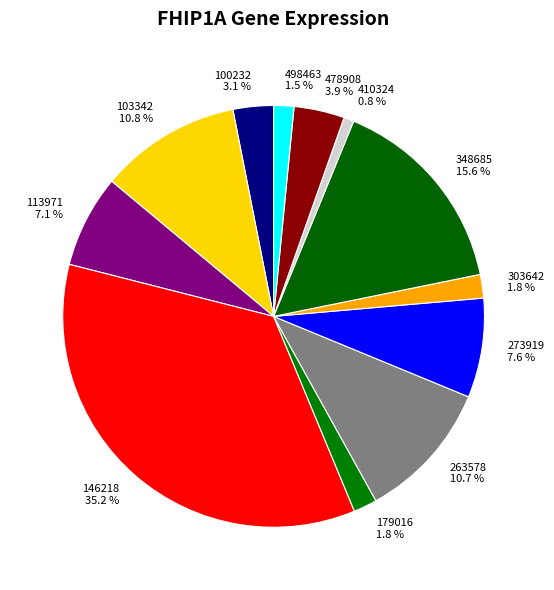

Between 498463 1.5 % and 113971 7.1 %, which is larger?

113971 7.1 %